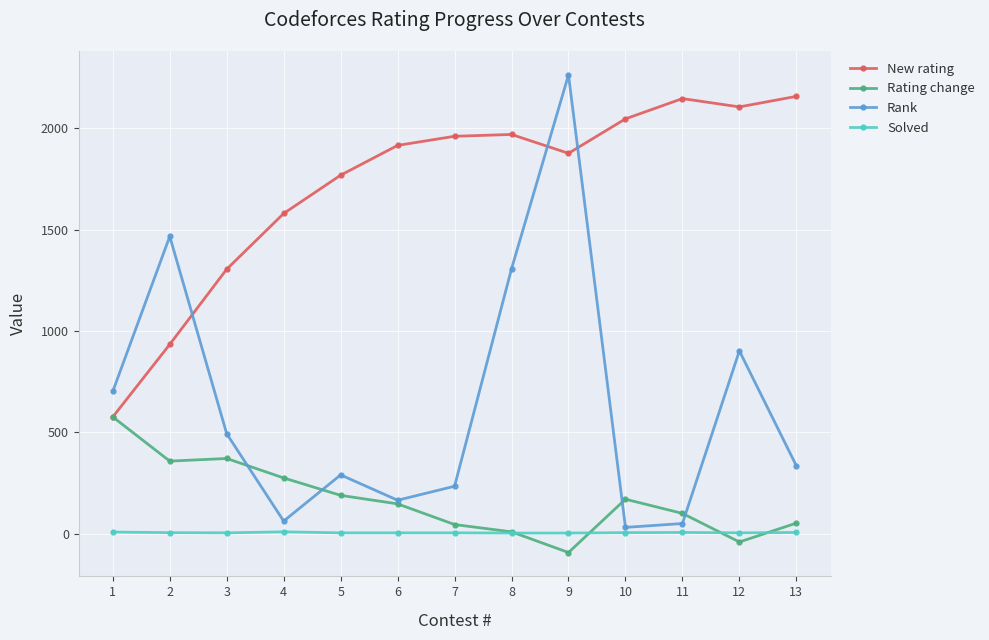

What is the maximum value shown in the chart?

2264